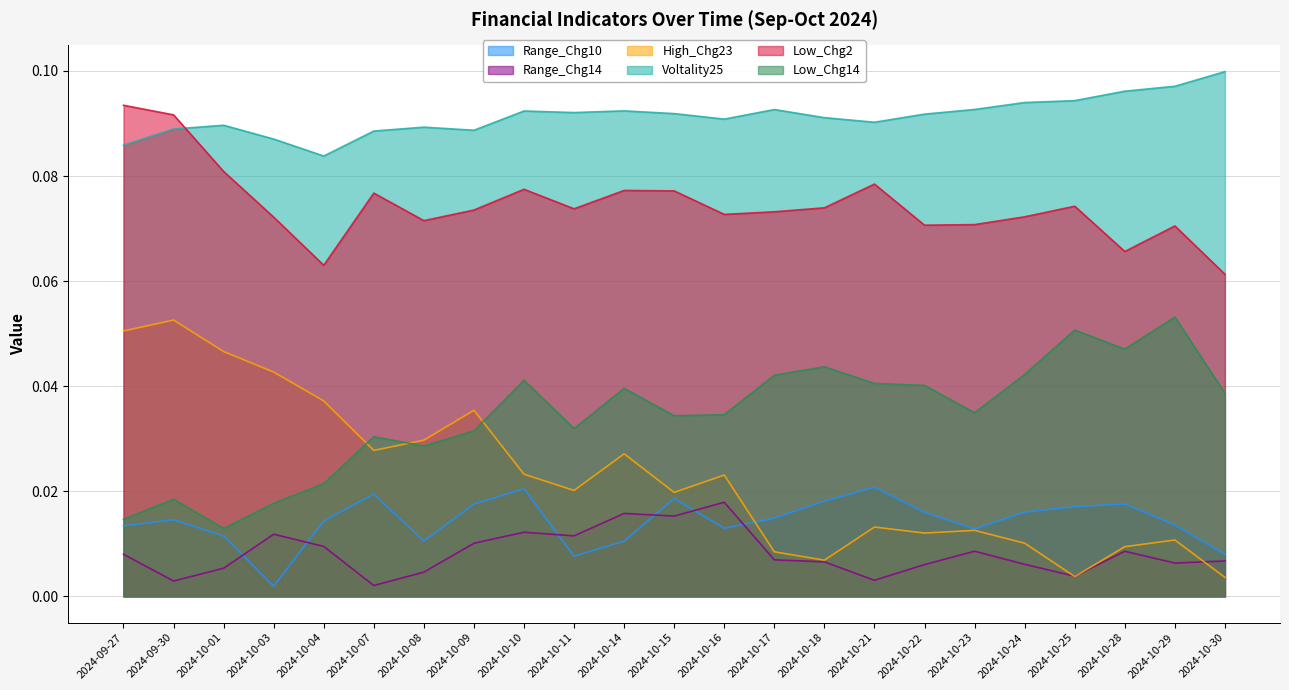

True or false: High_Chg23 has a value of 0.0 at 2024-10-10.

True